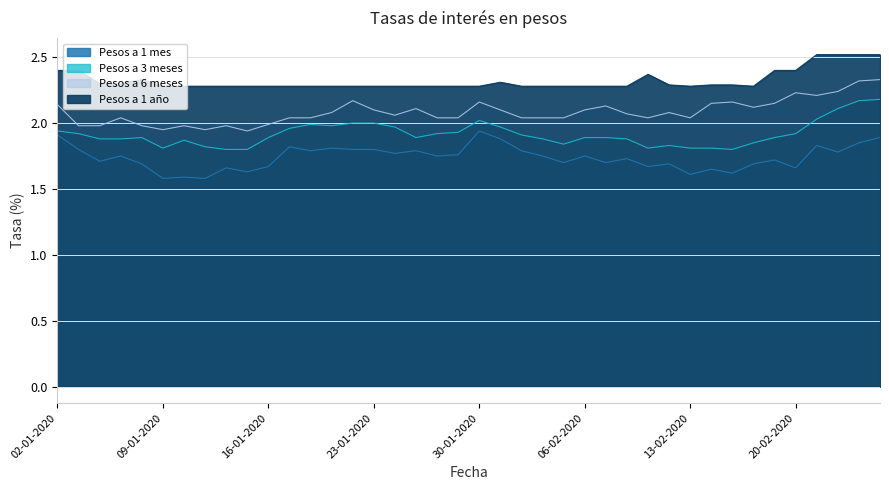

What is the difference between the maximum and minimum values in the Pesos a 1 año series?

0.2